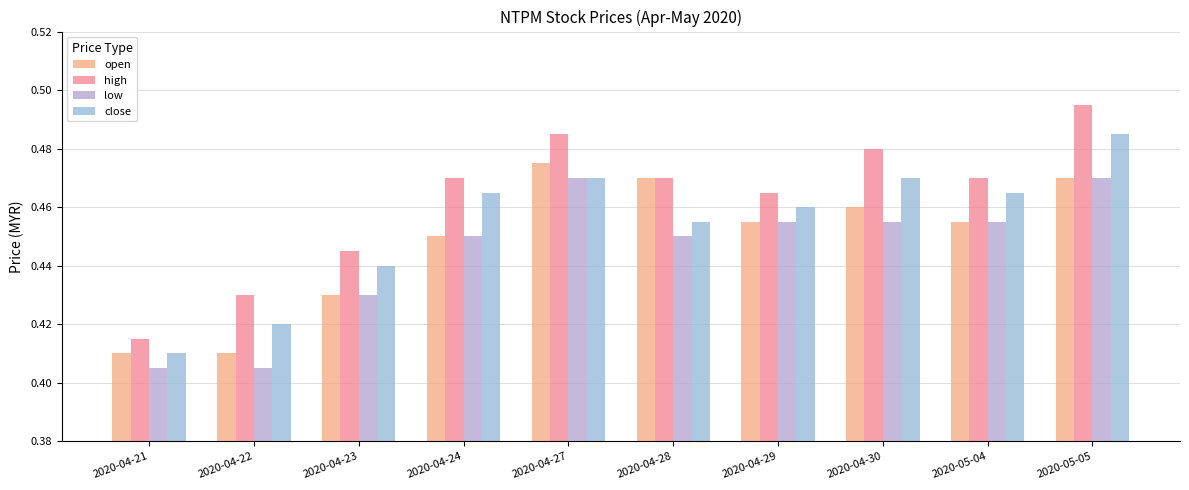

At which label does high reach its peak?

2020-05-05